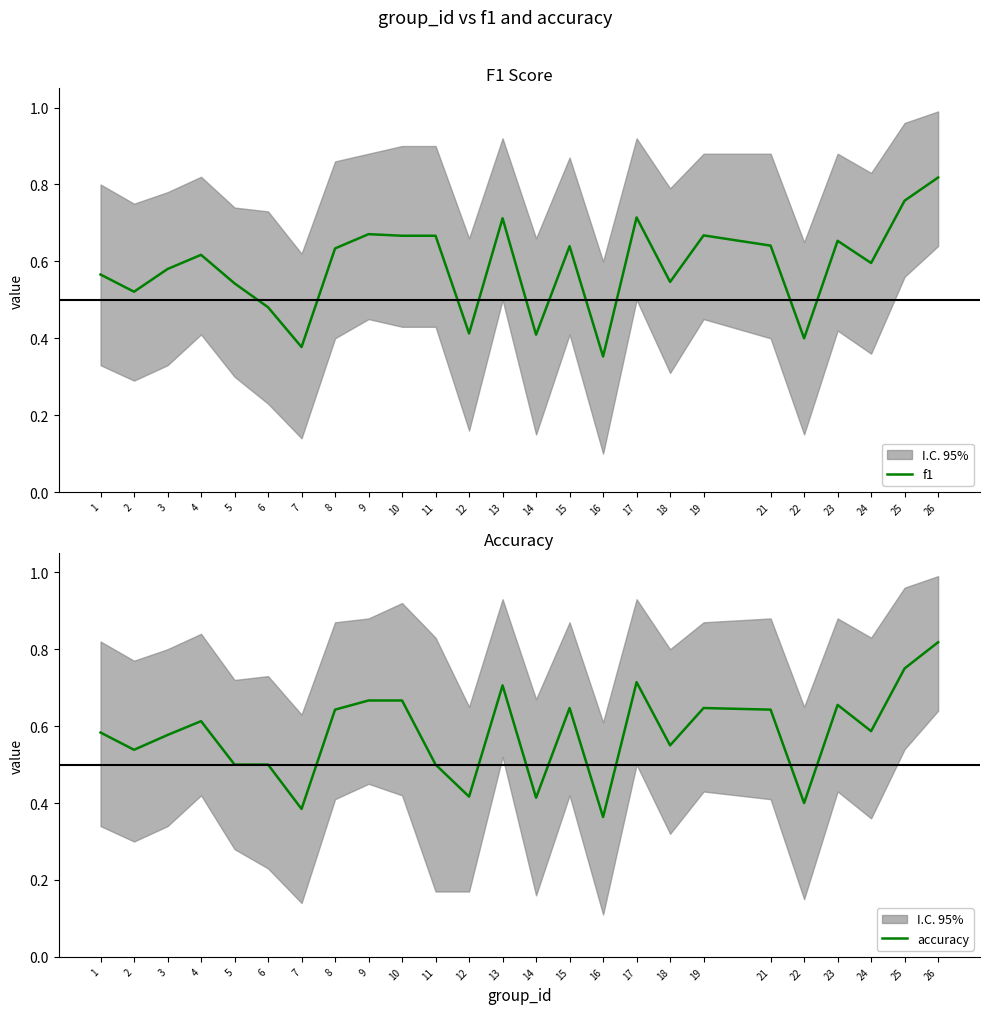

Reading left to right, what are all the values shown in this chart?

f1: 0.6	0.5	0.6	0.6	0.5	0.5	0.4	0.6	0.7	0.7	0.7	0.4	0.7	0.4	0.6	0.4	0.7	0.5	0.7	0.6	0.4	0.7	0.6	0.8	0.8
accuracy: 0.6	0.5	0.6	0.6	0.5	0.5	0.4	0.6	0.7	0.7	0.5	0.4	0.7	0.4	0.6	0.4	0.7	0.6	0.6	0.6	0.4	0.7	0.6	0.8	0.8